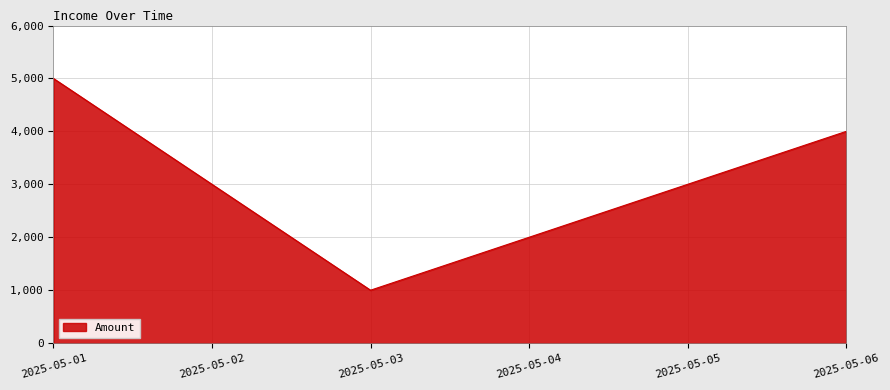

Approximately how many times larger is the value at 2025-05-06 compared to 2025-05-01?

0.8